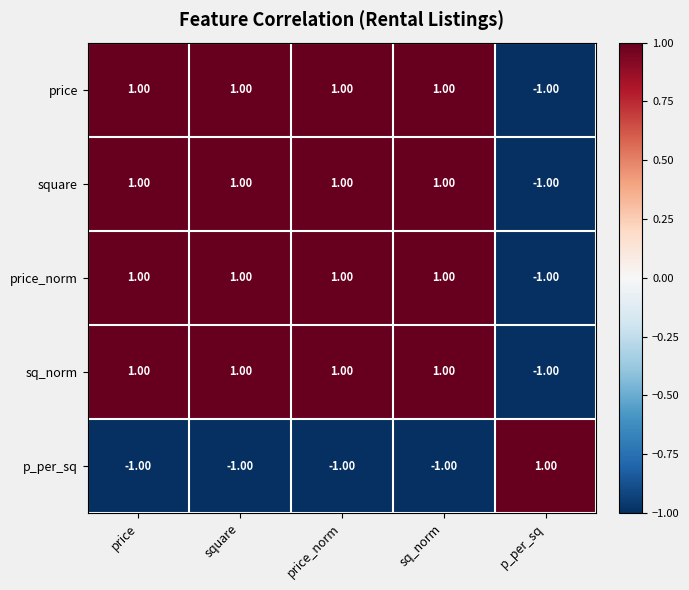

At which label does square reach its minimum?

p_per_sq